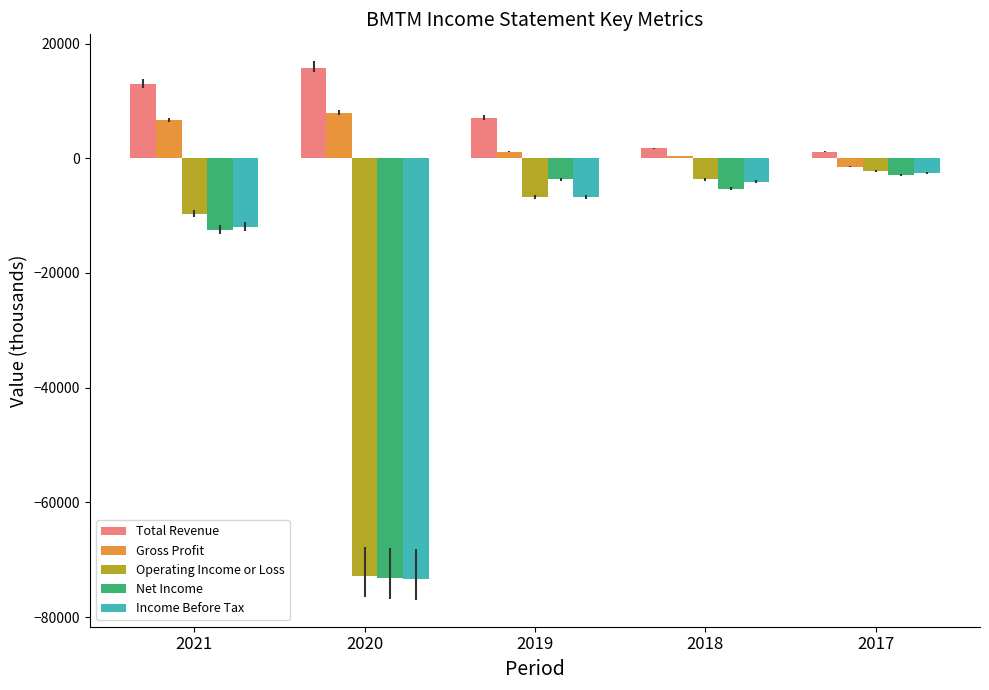

Is it true that Operating Income or Loss equals -16047 at 2021?

False